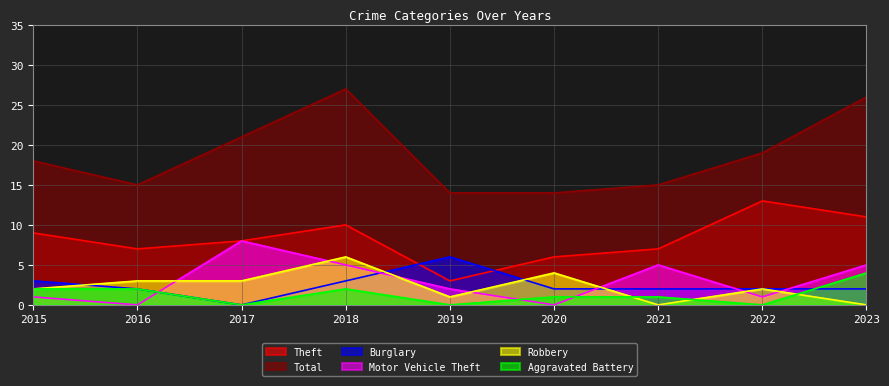

What is the minimum value for Total?

14